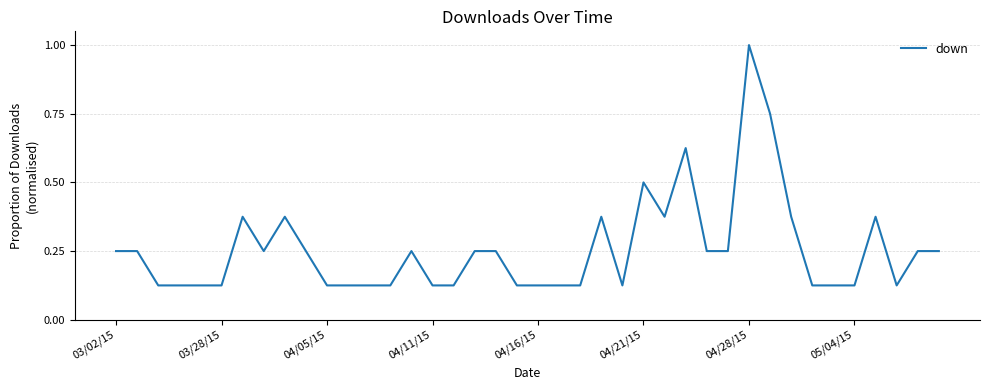

Count the number of data series in this chart.

1